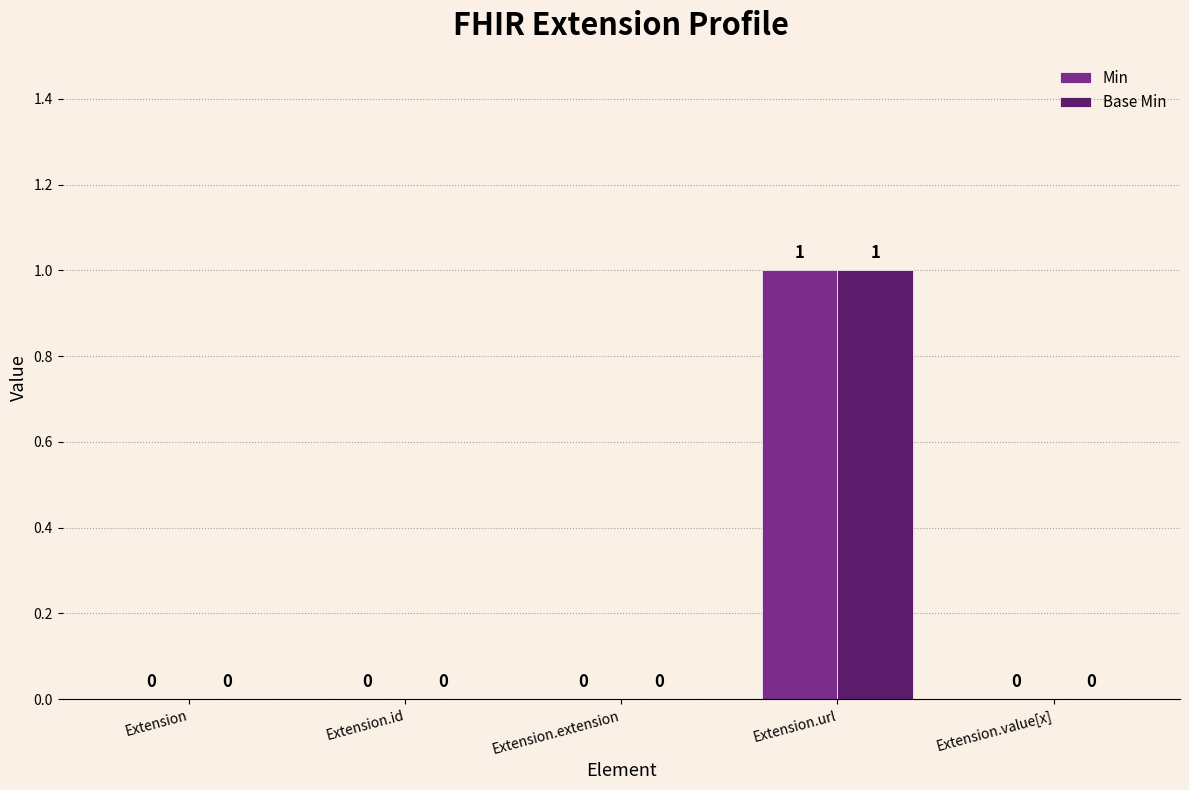

Reading left to right, list all the values displayed in this chart.

Min: Extension=0	Extension.id=0	Extension.extension=0	Extension.url=1	Extension.value[x]=0
Base Min: Extension=0	Extension.id=0	Extension.extension=0	Extension.url=1	Extension.value[x]=0